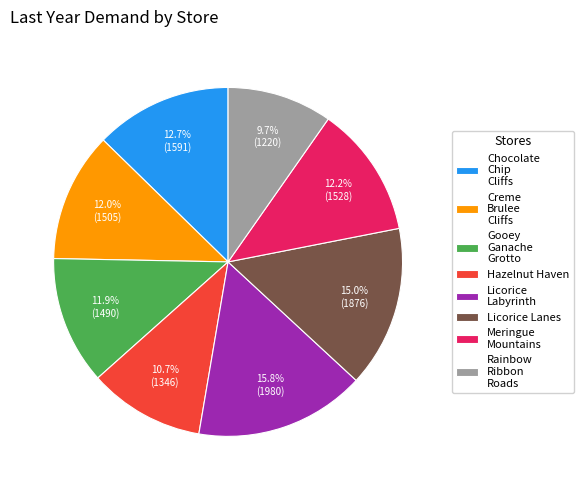

Which has a higher value, Licorice Lanes or Chocolate Chip Cliffs?

Licorice Lanes